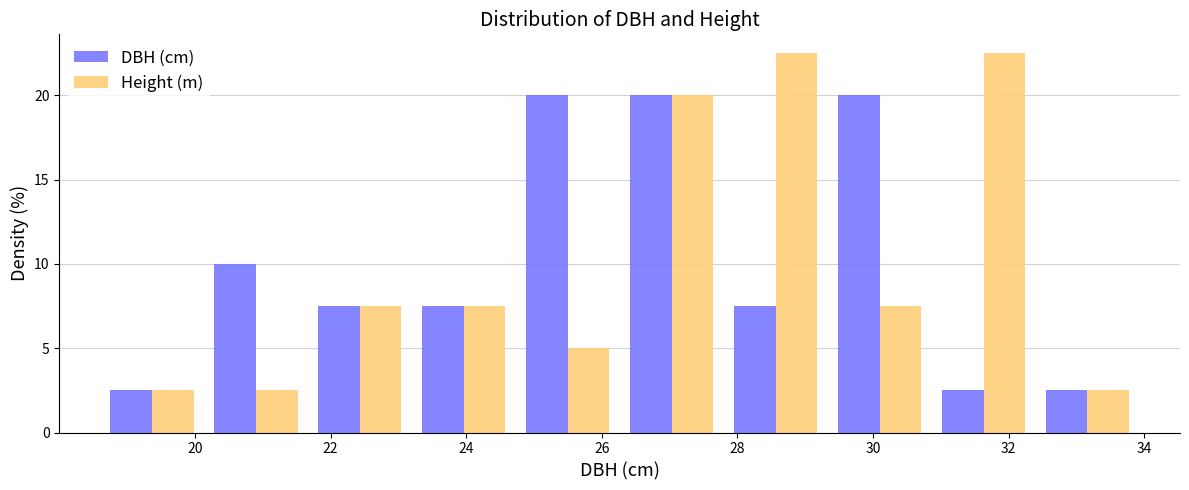

Reading left to right, transcribe this chart: for each range on the x-axis, give the height of each series' bar. Neither the bar edges nor the heights are printed on the chart, so give them approximately, as read against the axes.

18.6 to 20.2: DBH (cm)=2.5	Height (m)=2.5
20.2 to 21.6: DBH (cm)=10.0	Height (m)=2.5
21.6 to 23.2: DBH (cm)=7.5	Height (m)=7.5
23.2 to 24.8: DBH (cm)=7.5	Height (m)=7.5
24.8 to 26.2: DBH (cm)=20.0	Height (m)=5.0
26.2 to 27.8: DBH (cm)=20.0	Height (m)=20.0
27.8 to 29.4: DBH (cm)=7.5	Height (m)=22.5
29.4 to 30.8: DBH (cm)=20.0	Height (m)=7.5
30.8 to 32.4: DBH (cm)=2.5	Height (m)=22.5
32.4 to 34.0: DBH (cm)=2.5	Height (m)=2.5